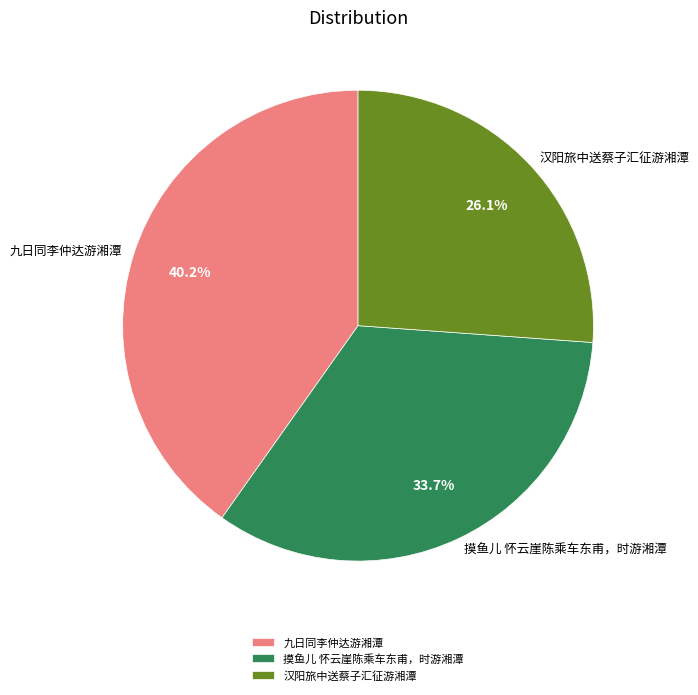

Is the sum of 汉阳旅中送蔡子汇征游湘潭 and 九日同李仲达游湘潭 greater than half?

Yes